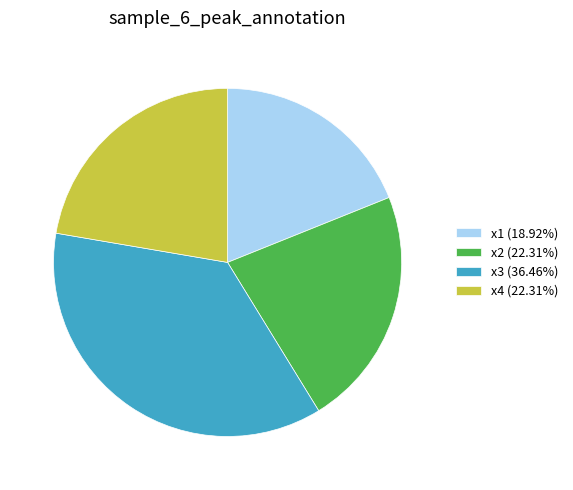

Combined, do x2 (22.31%) and x3 (36.46%) account for over 50%?

Yes